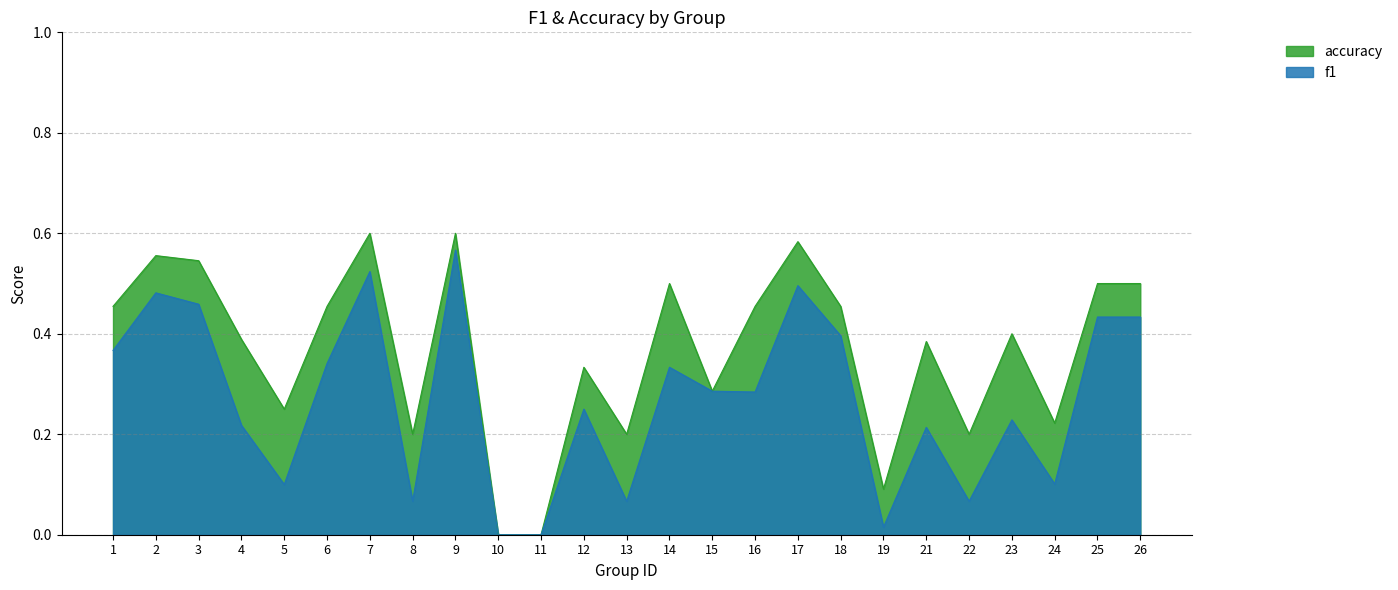

Reading left to right, list all the values displayed in this chart.

f1: 1=0.4	2=0.5	3=0.5	4=0.2	5=0.1	6=0.3	7=0.5	8=0.1	9=0.6	10=0.0	11=0.0	12=0.2	13=0.1	14=0.3	15=0.3	16=0.3	17=0.5	18=0.4	19=0.0	21=0.2	22=0.1	23=0.2	24=0.1	25=0.4	26=0.4
accuracy: 1=0.5	2=0.6	3=0.5	4=0.4	5=0.2	6=0.5	7=0.6	8=0.2	9=0.6	10=0.0	11=0.0	12=0.3	13=0.2	14=0.5	15=0.3	16=0.5	17=0.6	18=0.5	19=0.1	21=0.4	22=0.2	23=0.4	24=0.2	25=0.5	26=0.5